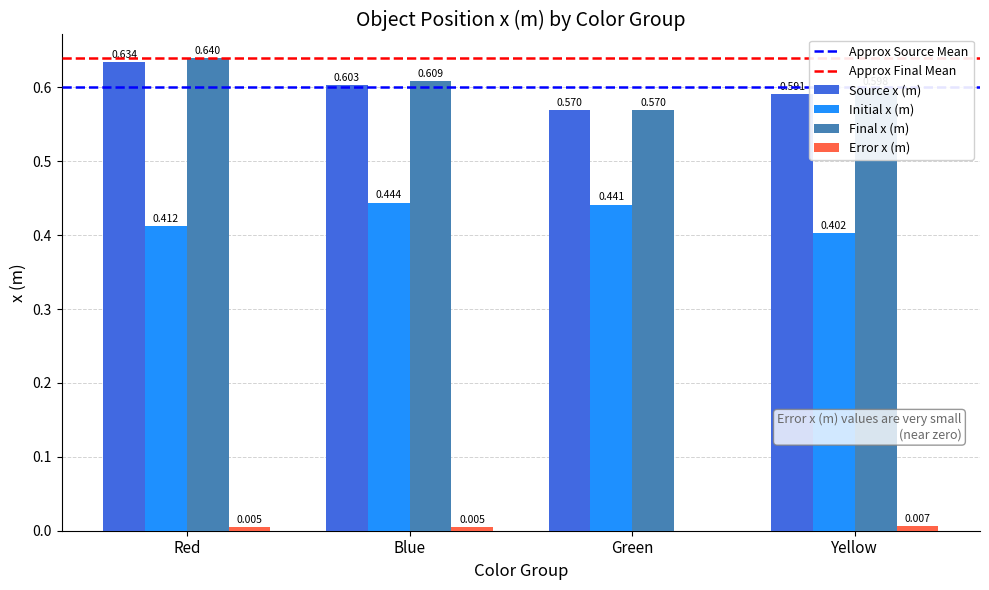

Which category has the highest value in the Final x (m) series?

Red